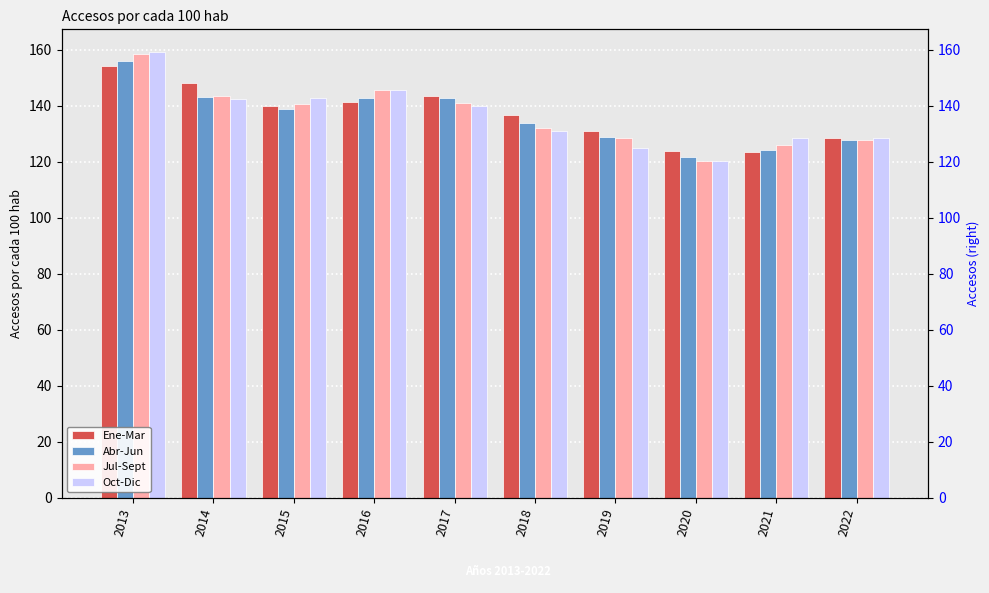

List the labels in order of Ene-Mar value, largest first.

2013, 2014, 2017, 2016, 2015, 2018, 2019, 2022, 2020, 2021